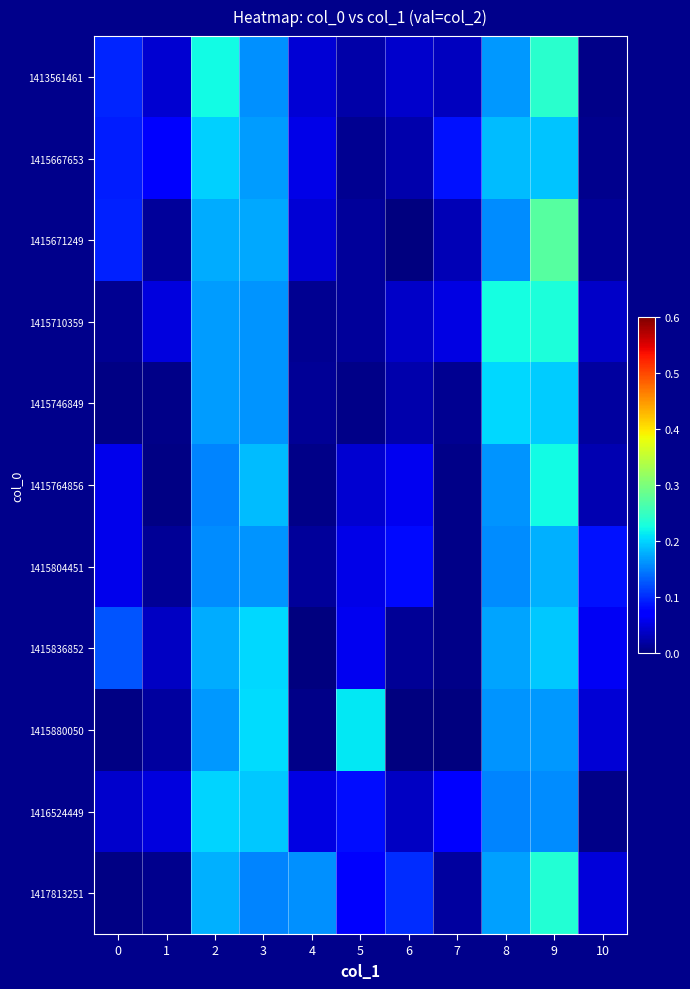

Reading right to left, list all the values displayed in this chart.

1413561461: 10=0.0	9=0.2	8=0.2	7=0.0	6=0.0	5=0.0	4=0.0	3=0.2	2=0.2	1=0.0	0=0.1
1415667653: 10=0.0	9=0.2	8=0.2	7=0.1	6=0.0	5=0.0	4=0.1	3=0.2	2=0.2	1=0.1	0=0.1
1415671249: 10=0.0	9=0.3	8=0.2	7=0.0	6=0.0	5=0.0	4=0.0	3=0.2	2=0.2	1=0.0	0=0.1
1415710359: 10=0.0	9=0.2	8=0.2	7=0.1	6=0.0	5=0.0	4=0.0	3=0.2	2=0.2	1=0.0	0=0.0
1415746849: 10=0.0	9=0.2	8=0.2	7=0.0	6=0.0	5=0.0	4=0.0	3=0.2	2=0.2	1=0.0	0=0.0
1415764856: 10=0.0	9=0.2	8=0.2	7=0.0	6=0.1	5=0.0	4=0.0	3=0.2	2=0.2	1=0.0	0=0.1
1415804451: 10=0.1	9=0.2	8=0.2	7=0.0	6=0.1	5=0.1	4=0.0	3=0.2	2=0.2	1=0.0	0=0.1
1415836852: 10=0.1	9=0.2	8=0.2	7=0.0	6=0.0	5=0.1	4=0.0	3=0.2	2=0.2	1=0.0	0=0.1
1415880050: 10=0.0	9=0.2	8=0.2	7=0.0	6=0.0	5=0.2	4=0.0	3=0.2	2=0.2	1=0.0	0=0.0
1416524449: 10=0.0	9=0.2	8=0.2	7=0.1	6=0.0	5=0.1	4=0.1	3=0.2	2=0.2	1=0.0	0=0.0
1417813251: 10=0.0	9=0.2	8=0.2	7=0.0	6=0.1	5=0.1	4=0.2	3=0.2	2=0.2	1=0.0	0=0.0